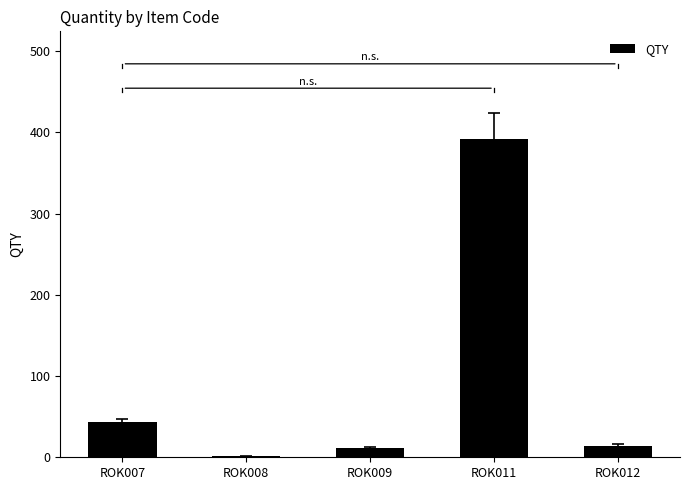

What is the change in value from ROK008 to ROK012?

+13